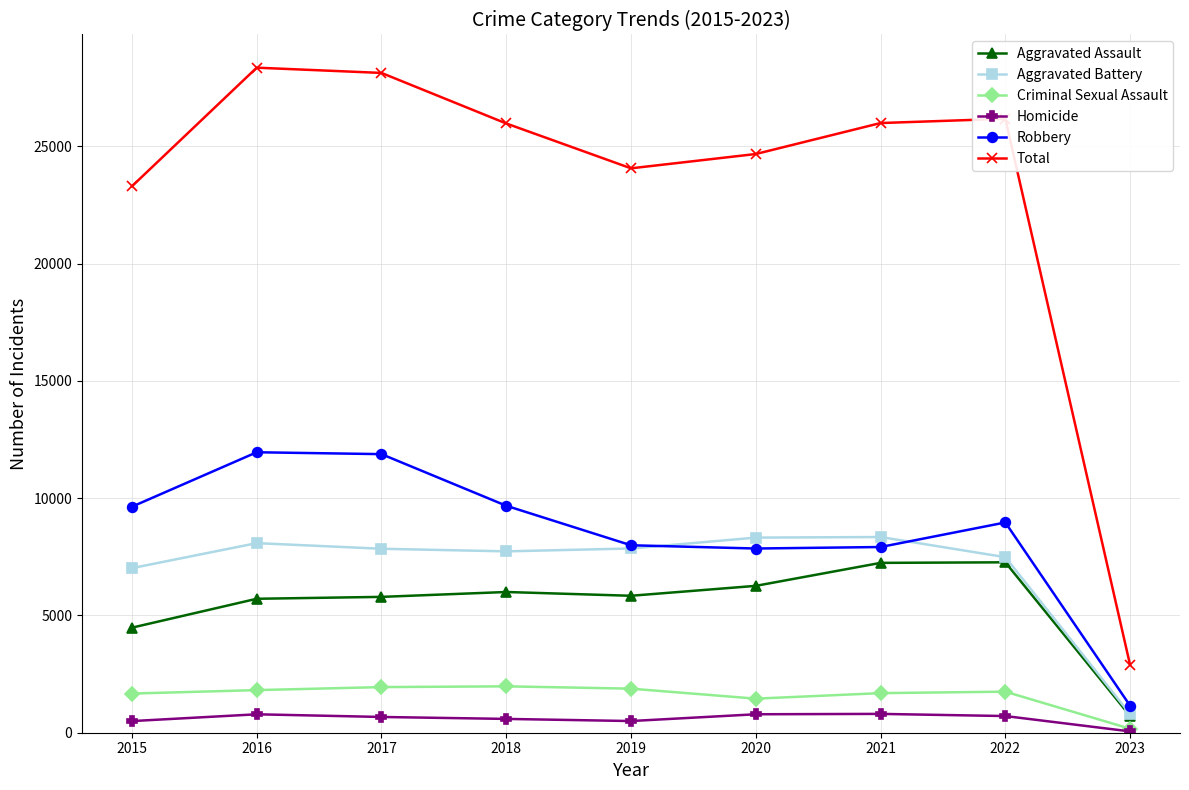

Does the chart display data point markers on the line(s)?

Yes